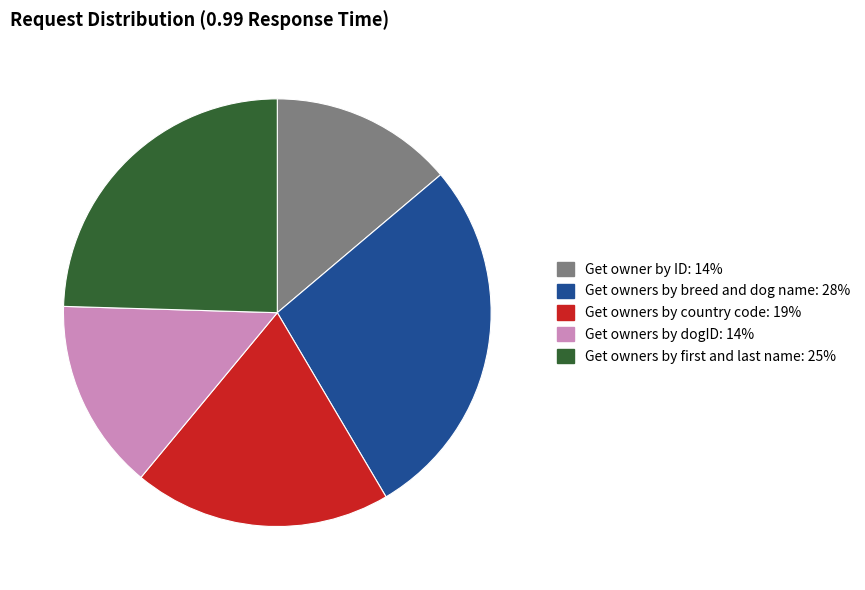

Which category has the biggest portion of the pie?

Get owners by breed and dog name